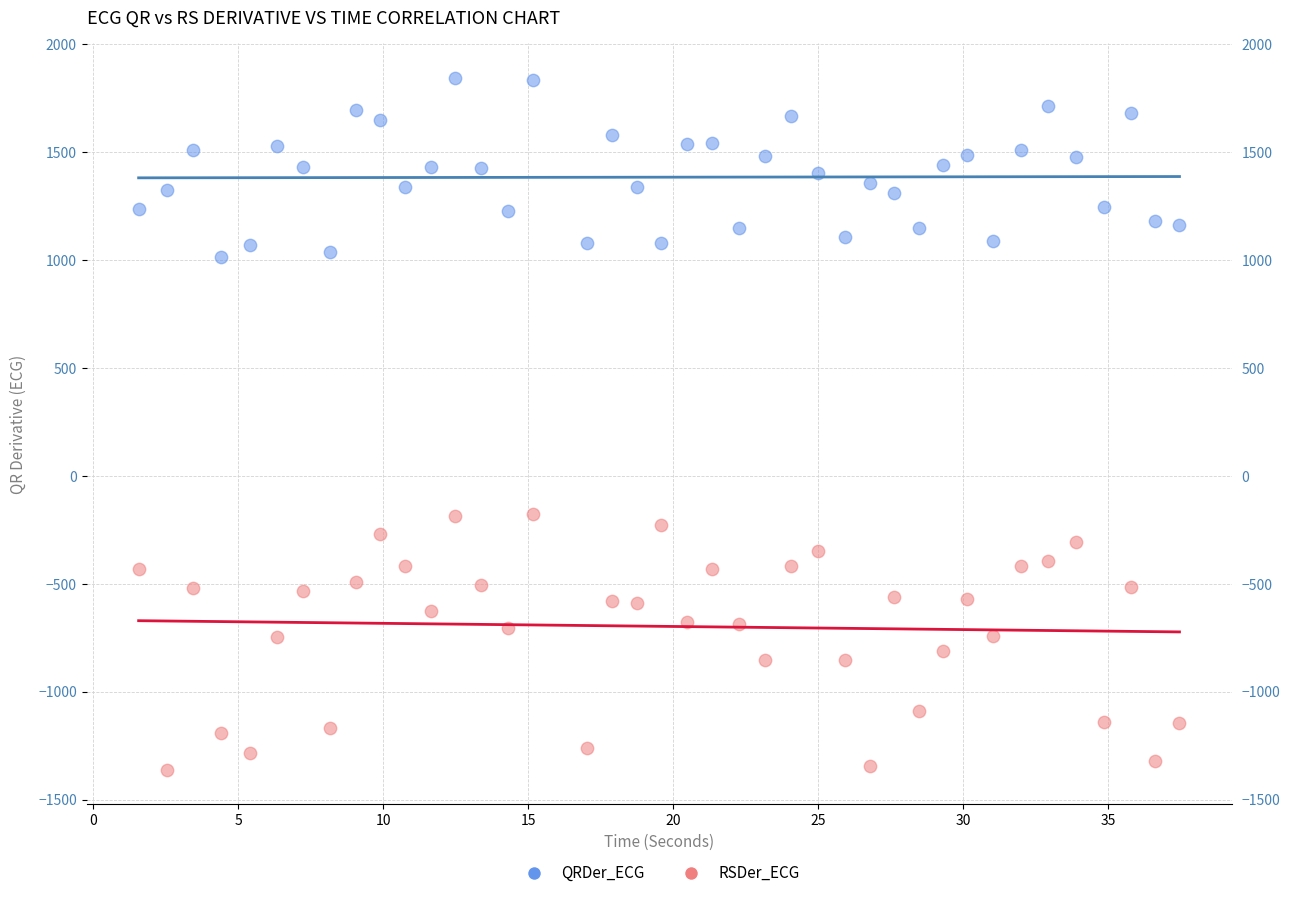

Across all data points, what is the range of Y values (max minus min)?

3203.3